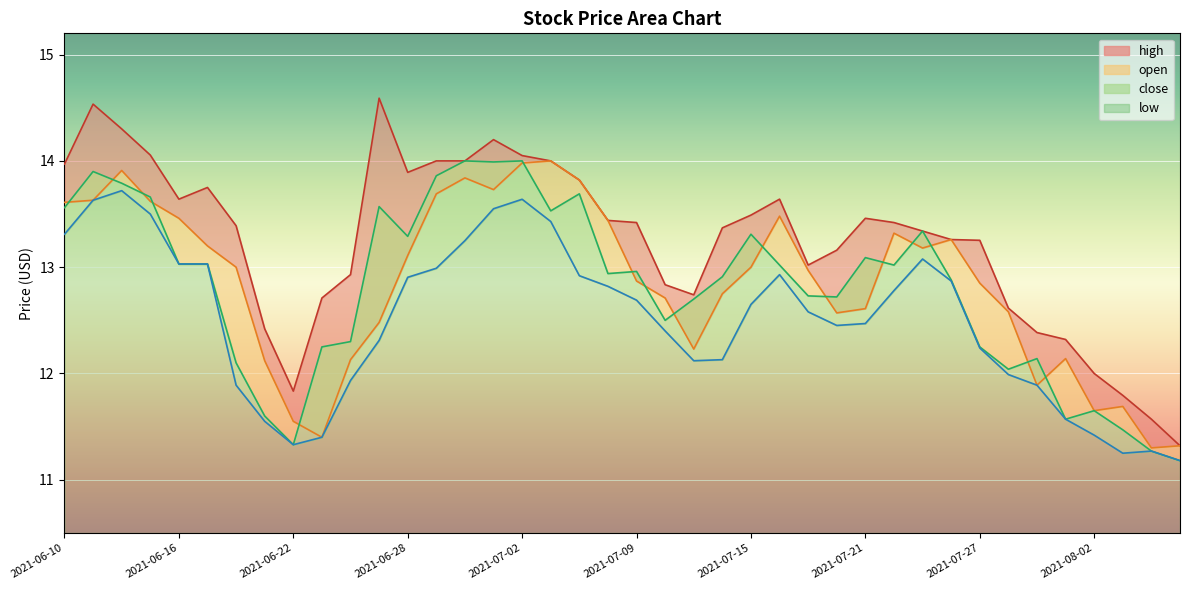

Between 2021-06-15 and 2021-07-14, which series saw the biggest shift?

low